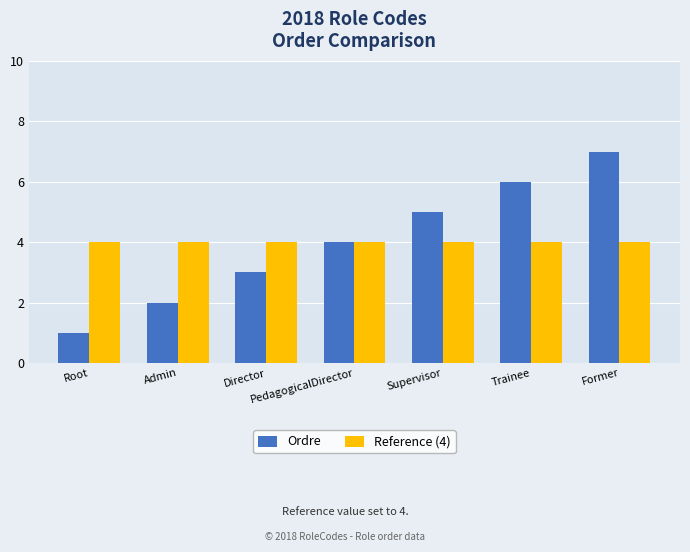

What is the approximate value of Ordre at Trainee?

6